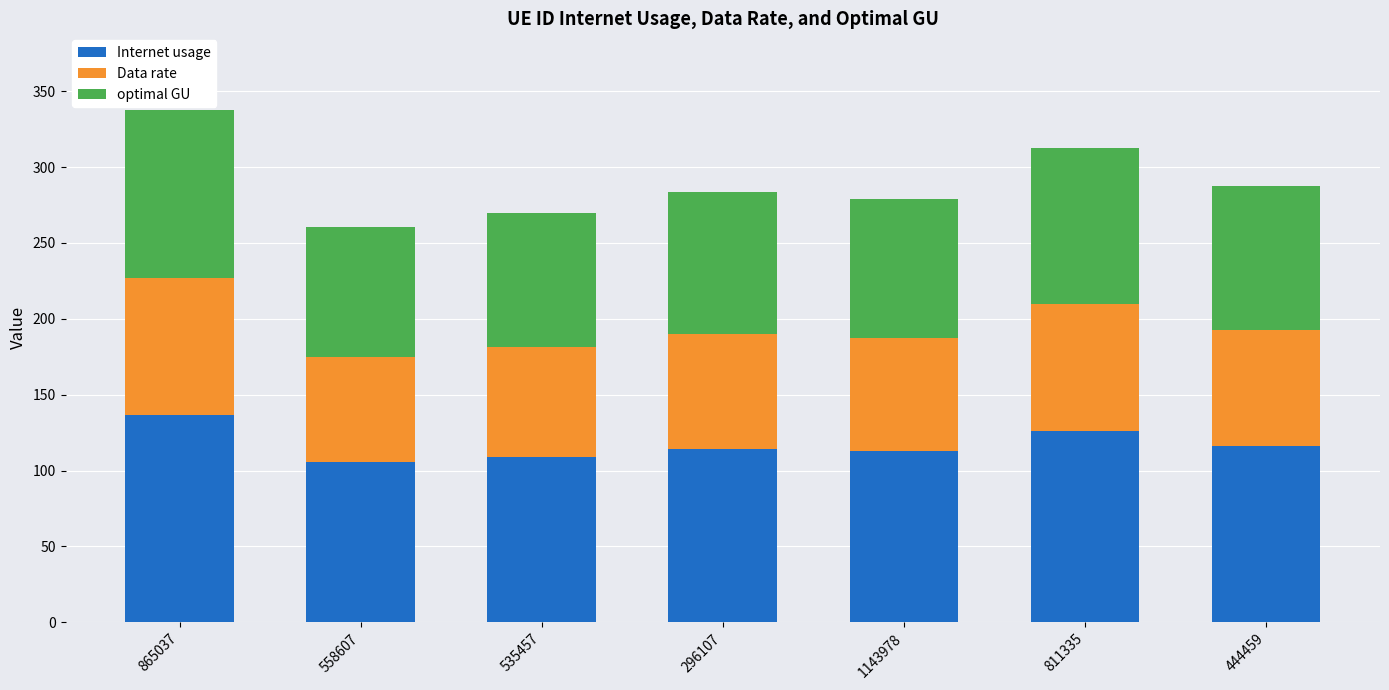

What is the highest value of the Internet usage series?

136.5